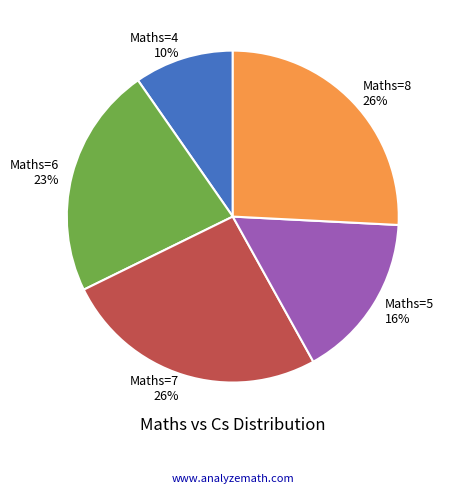

Is the sum of Maths=6 23% and Maths=4 10% greater than half?

No